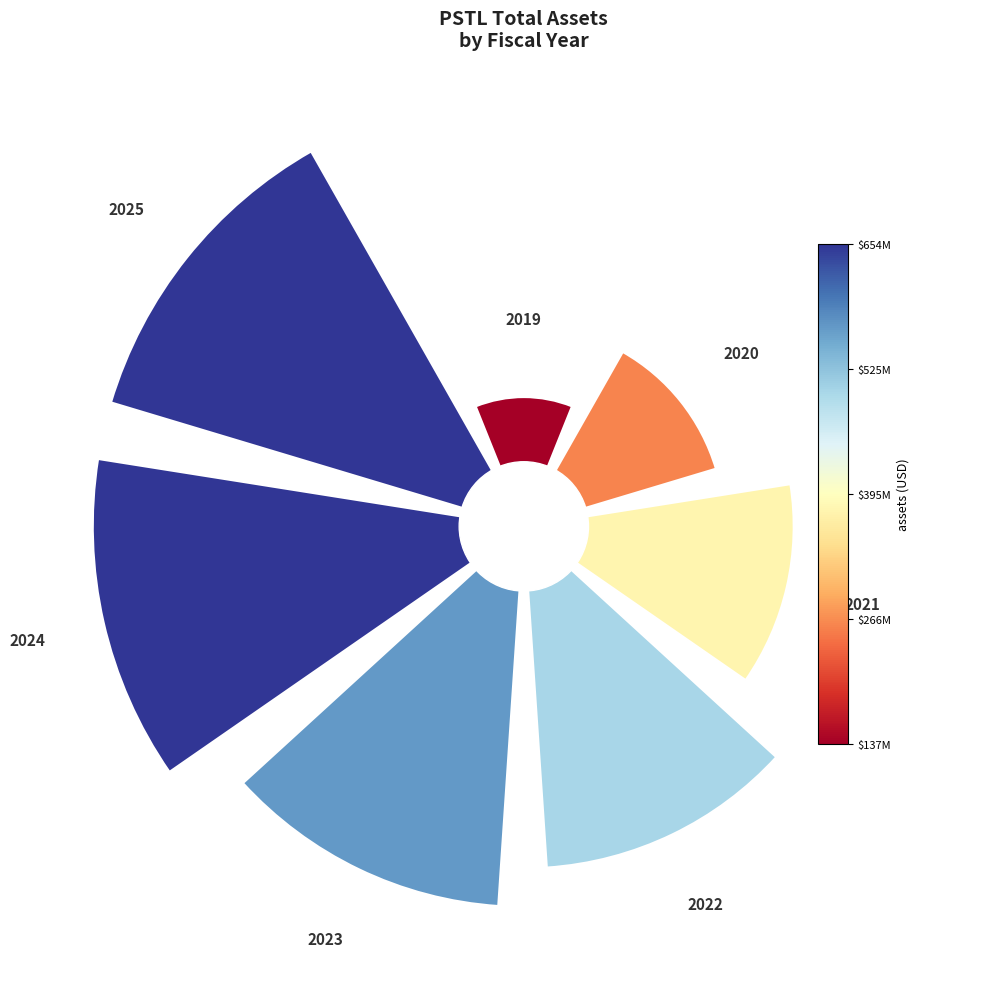

True or false: 0 accounts for 16% of the total.

False